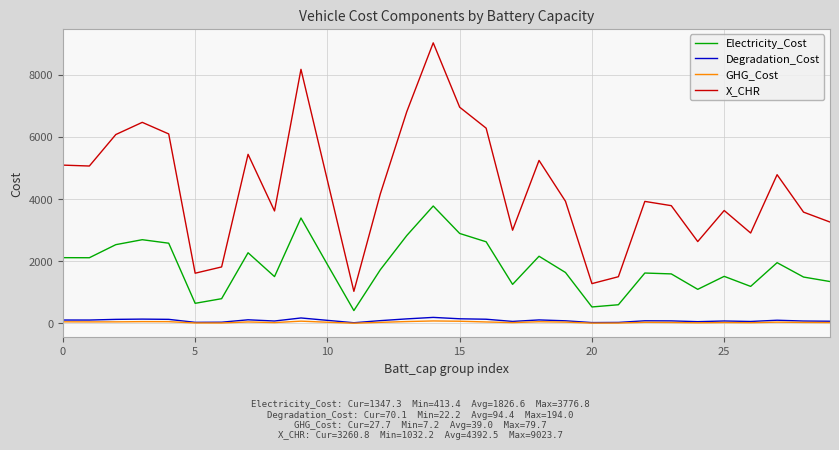

Which series has the largest total across all categories?

X_CHR